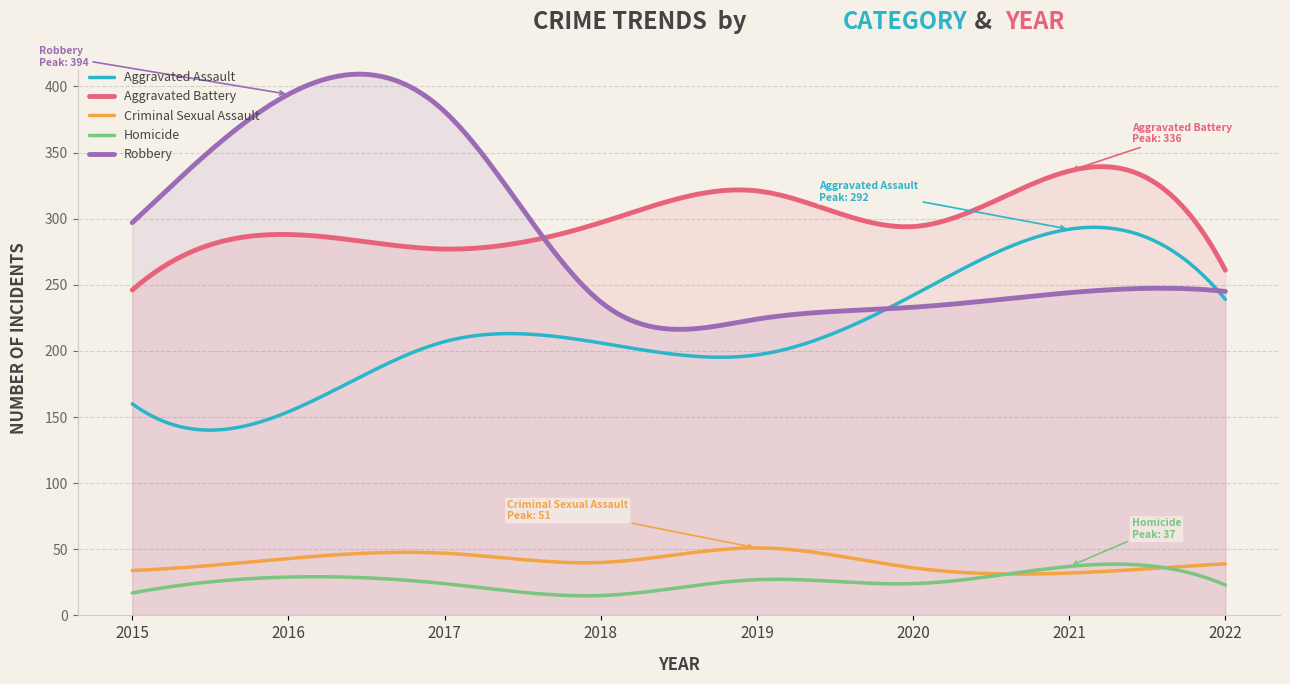

After their last crossing, which series has the higher values: Criminal Sexual Assault or Homicide?

Criminal Sexual Assault